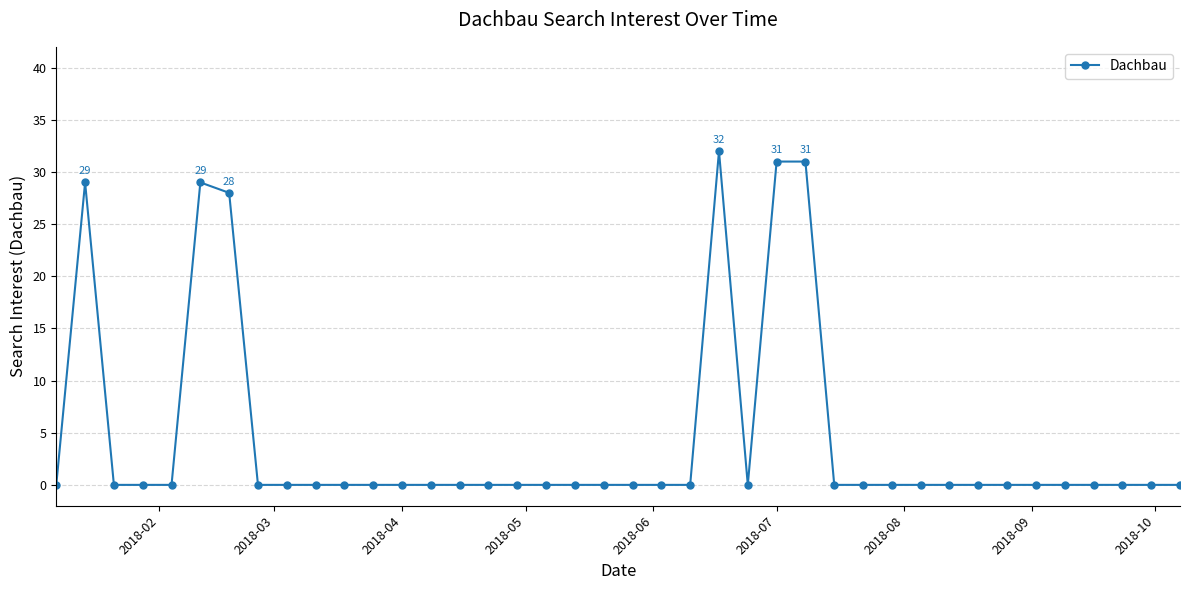

Reading left to right, list all the values displayed in this chart.

0	29	0	0	0	29	28	0	0	0	0	0	0	0	0	0	0	0	0	0	0	0	0	32	0	31	31	0	0	0	0	0	0	0	0	0	0	0	0	0